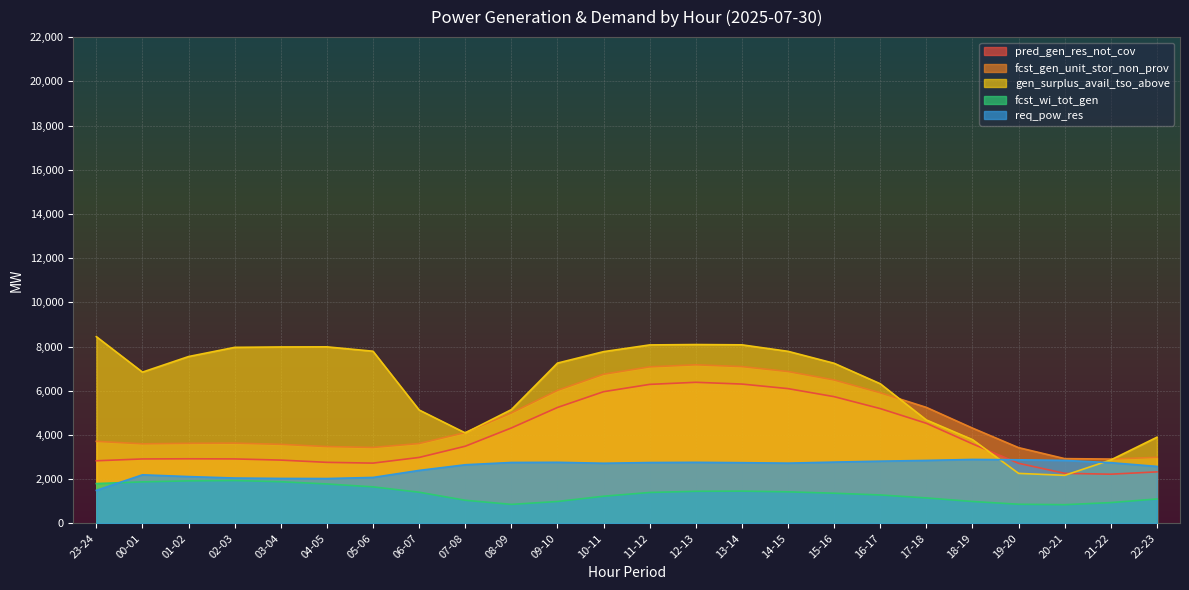

Which series has the widest spread of values?

gen_surplus_avail_tso_above